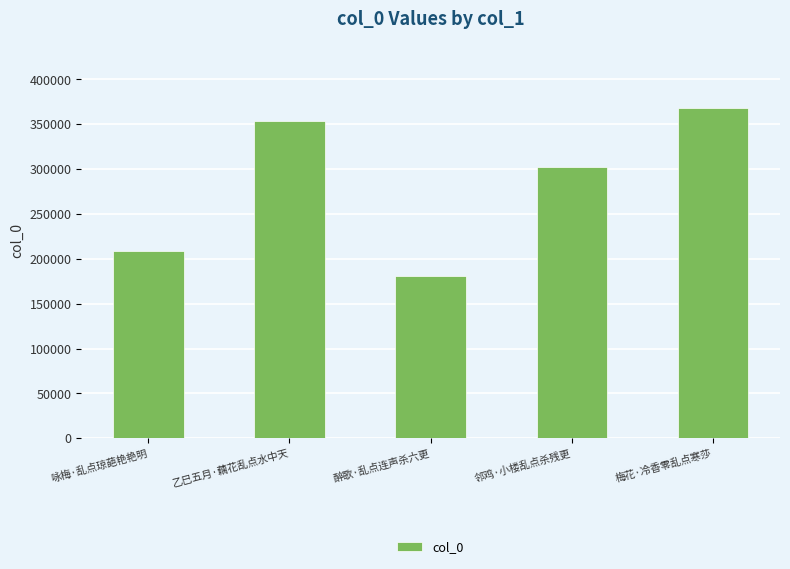

List the labels in order of value, largest first.

梅花·冷香零乱点寒莎, 乙巳五月·藕花乱点水中天, 邻鸡·小楼乱点杀残更, 咏梅·乱点琼葩艳艳明, 醉歌·乱点连声杀六更